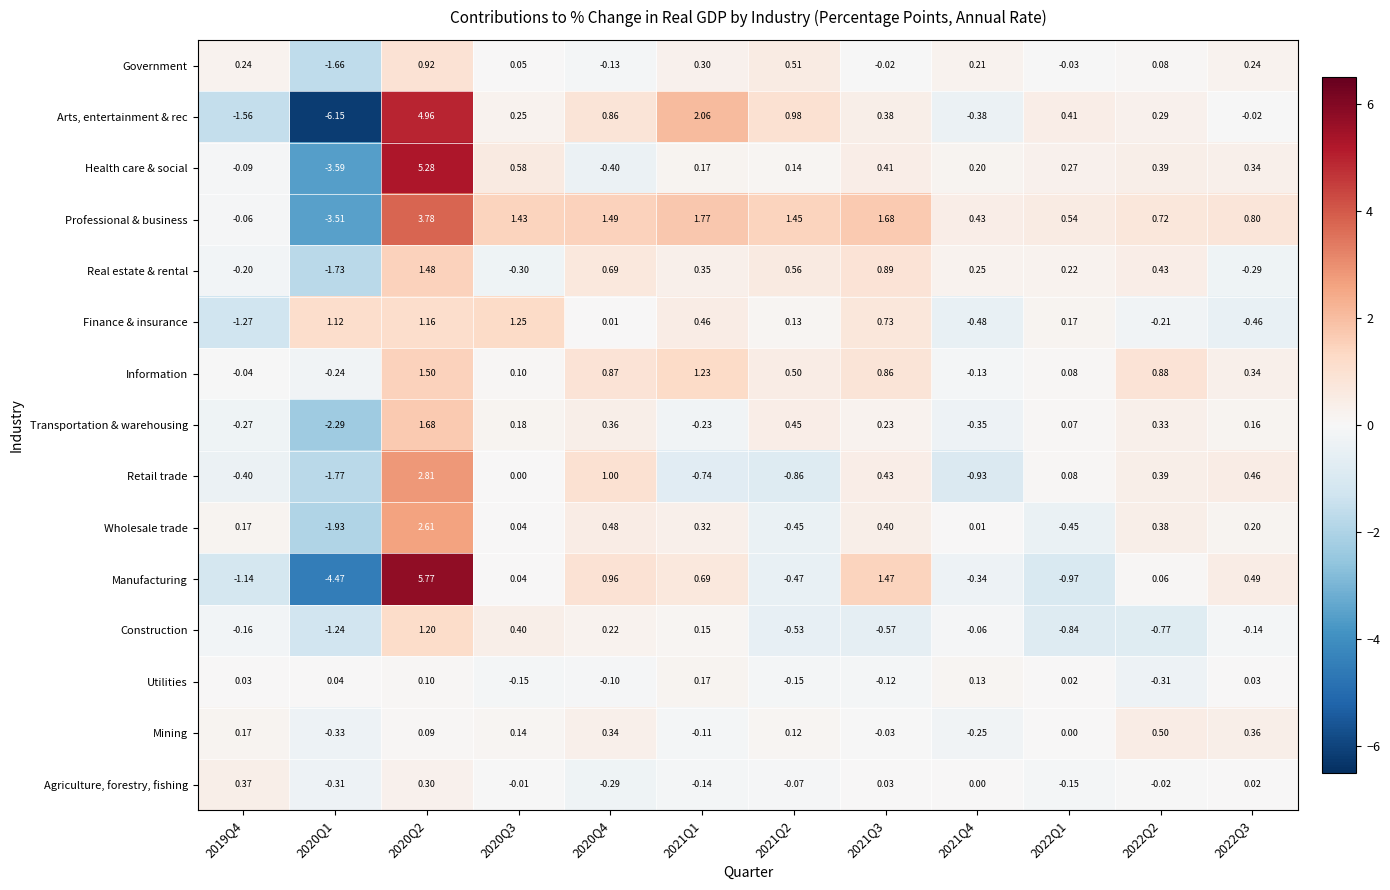

Which series has the largest range (max minus min)?

Arts, entertainment & rec